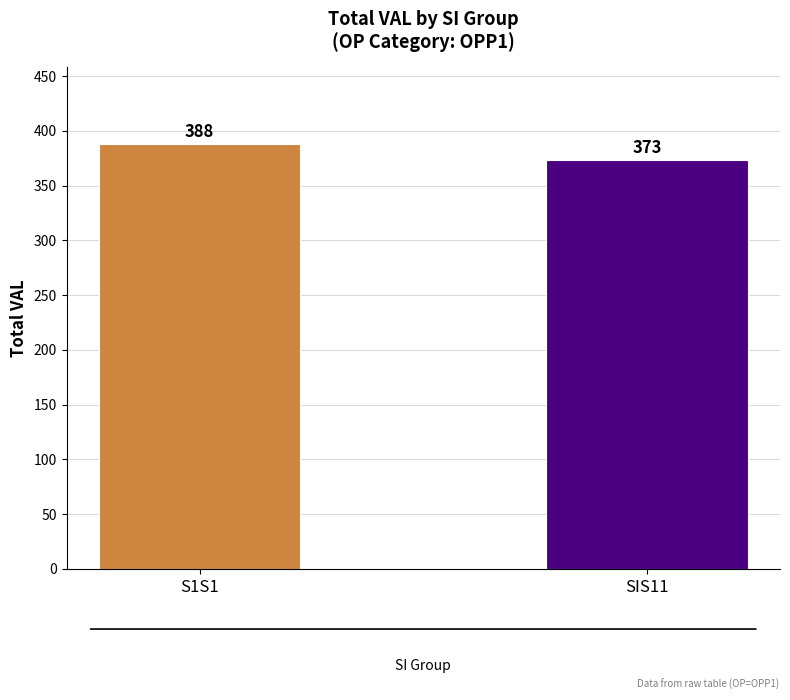

What is the label of the 1st bar from the right?

SIS11